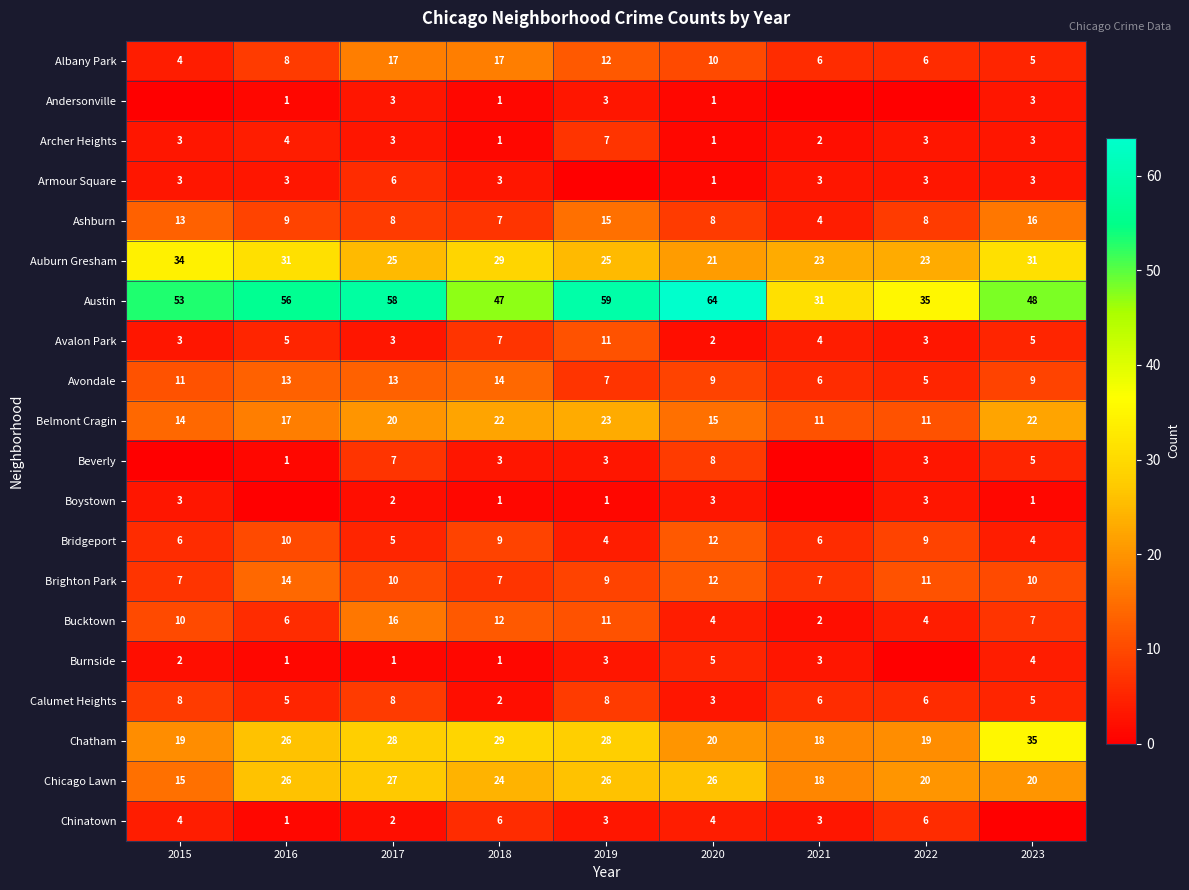

True or false: Bridgeport has a value of 4 at 2016.

False